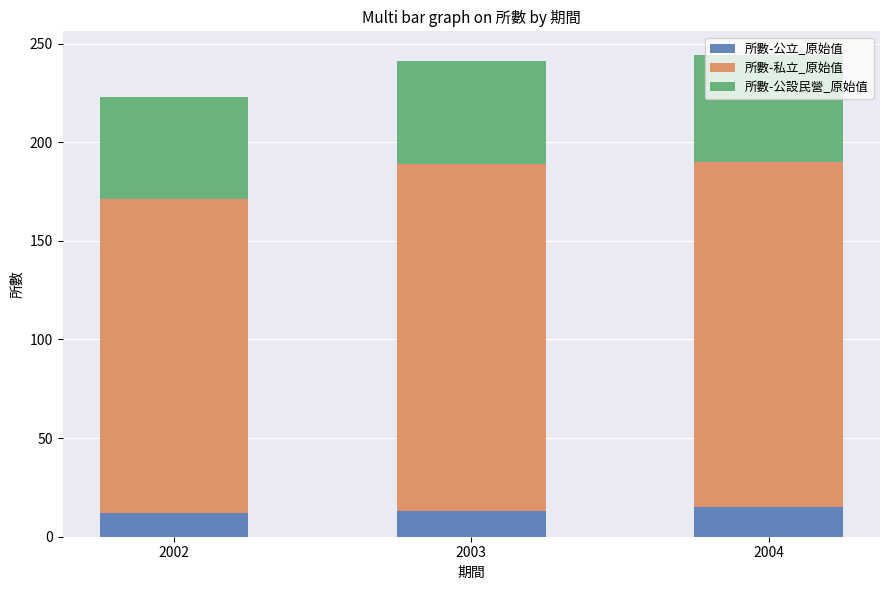

The 所數-公立_原始值 series shows 26 at 2004. True or false?

False